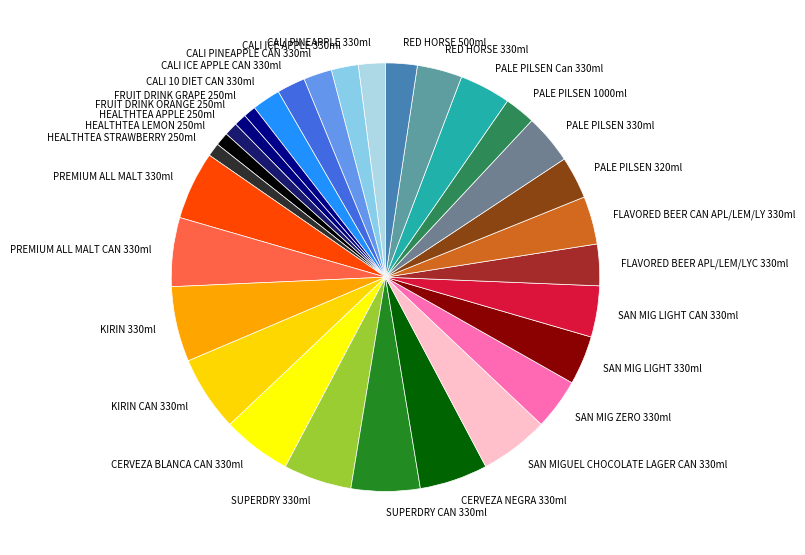

True or false: PALE PILSEN 330ml accounts for 11% of the total.

False